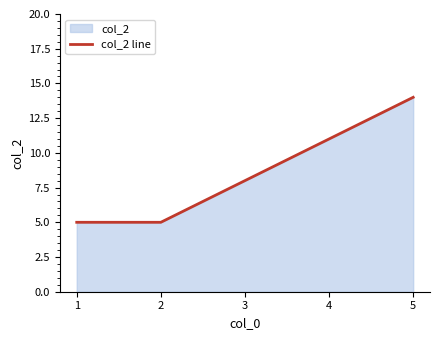

The value at 3 is 14. True or false?

False